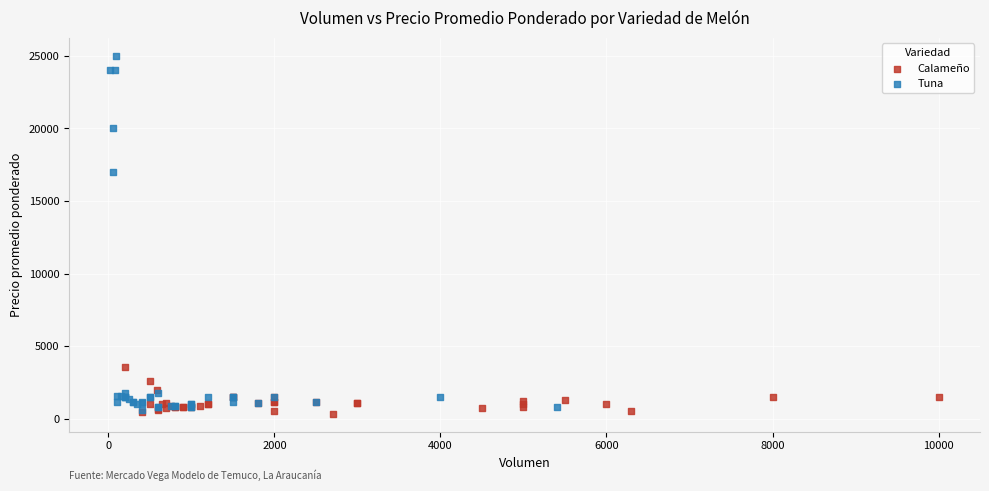

Which series contains the highest Y value?

Tuna